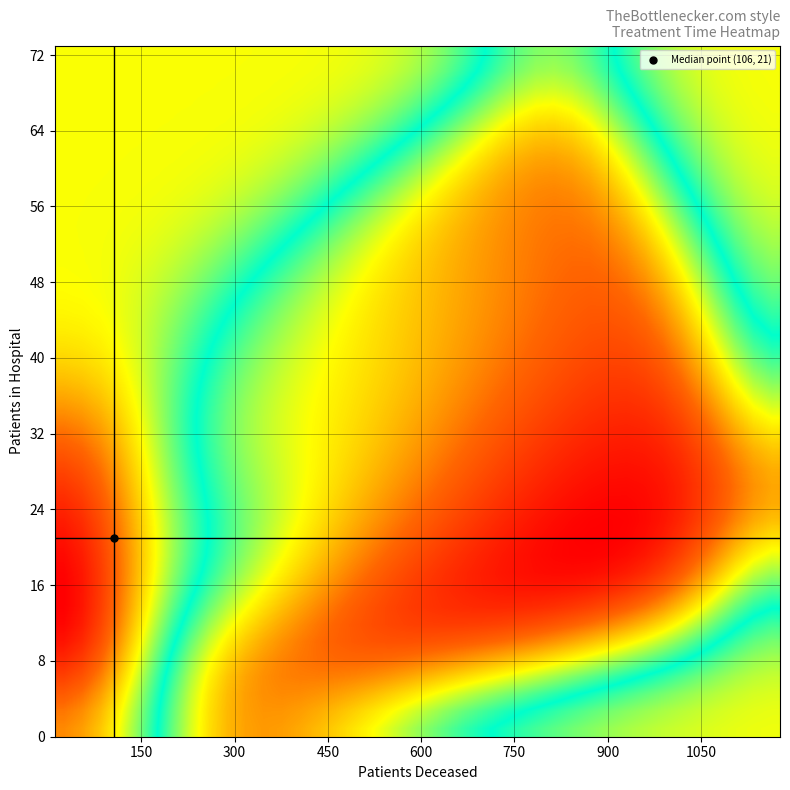

What is the minimum value shown in the chart?

4.2